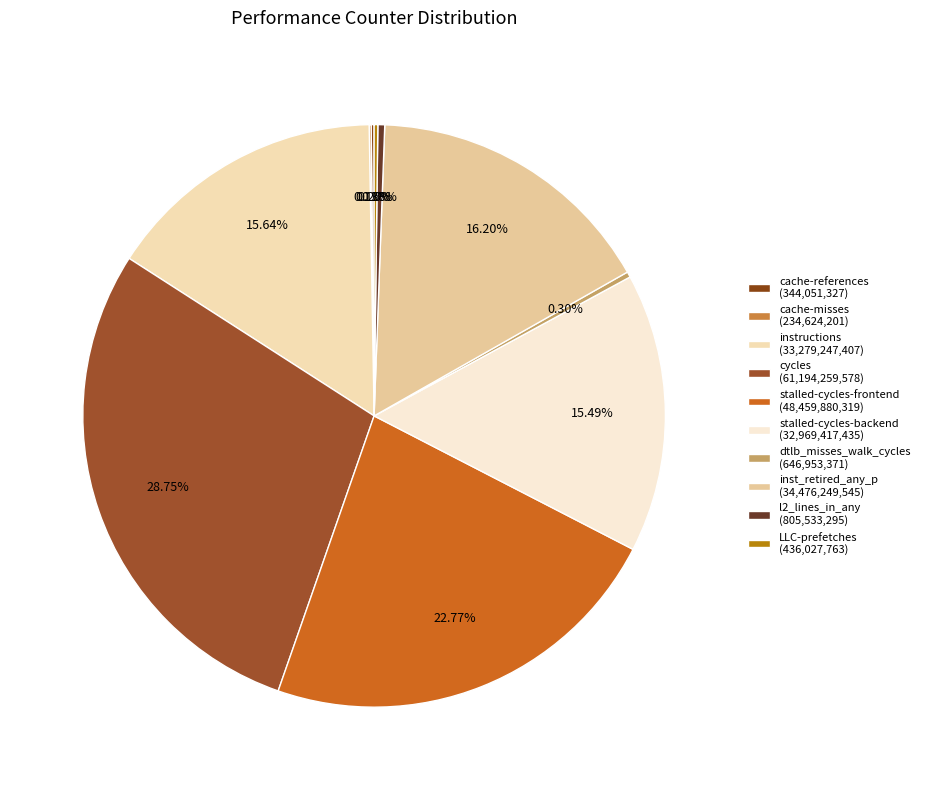

Rank the categories by value from lowest to highest.

cache-misses, cache-references, LLC-prefetches, dtlb_misses_walk_cycles, l2_lines_in_any, stalled-cycles-backend, instructions, inst_retired_any_p, stalled-cycles-frontend, cycles